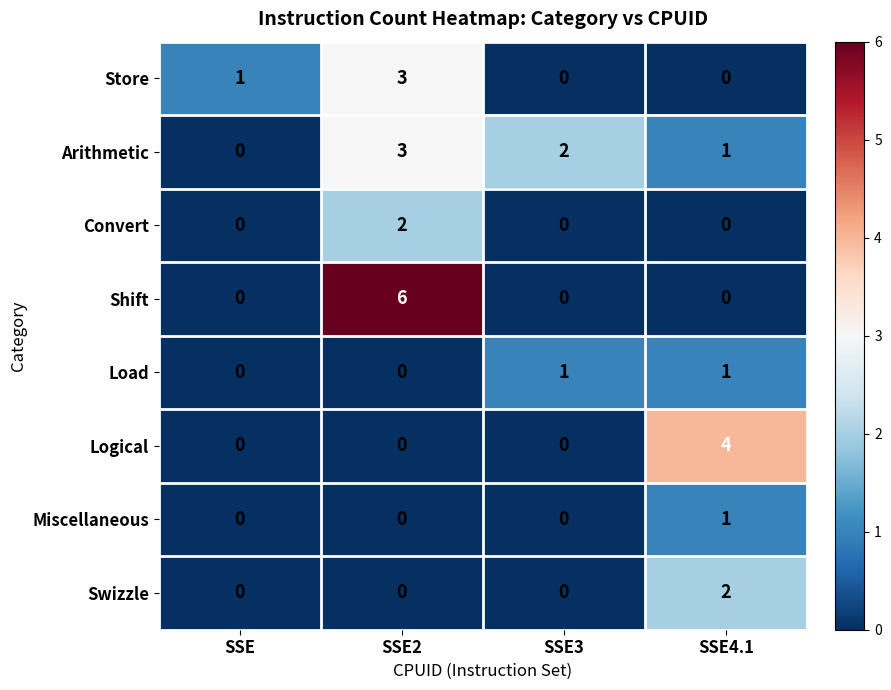

Between SSE and SSE2, which series saw the biggest shift?

Shift